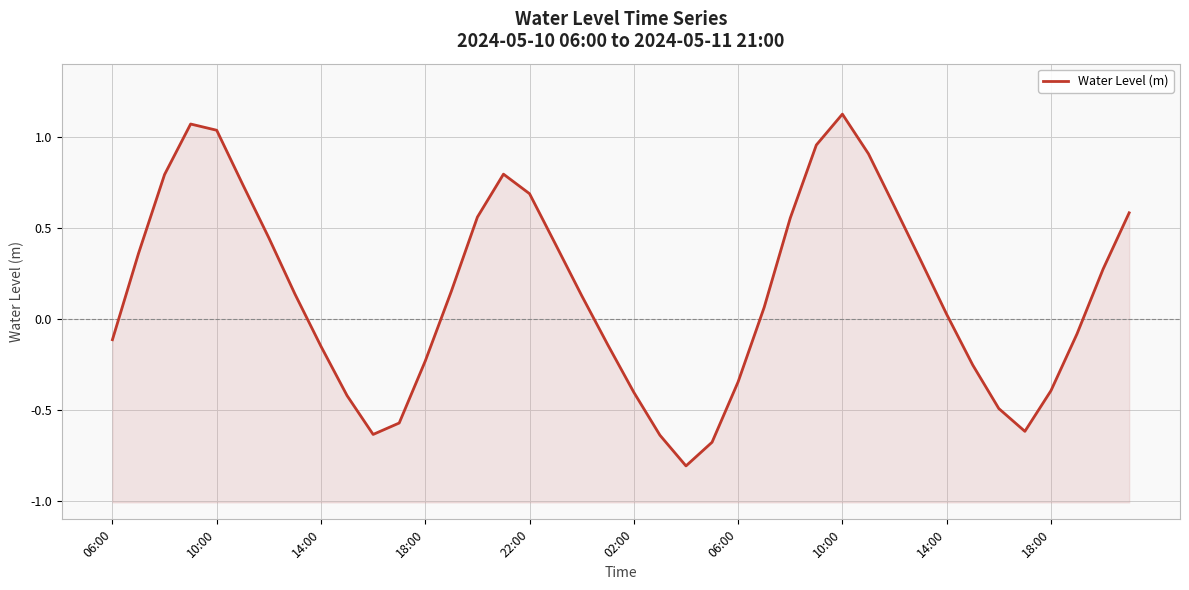

Is it true that the value at 30 is 0.6?

True